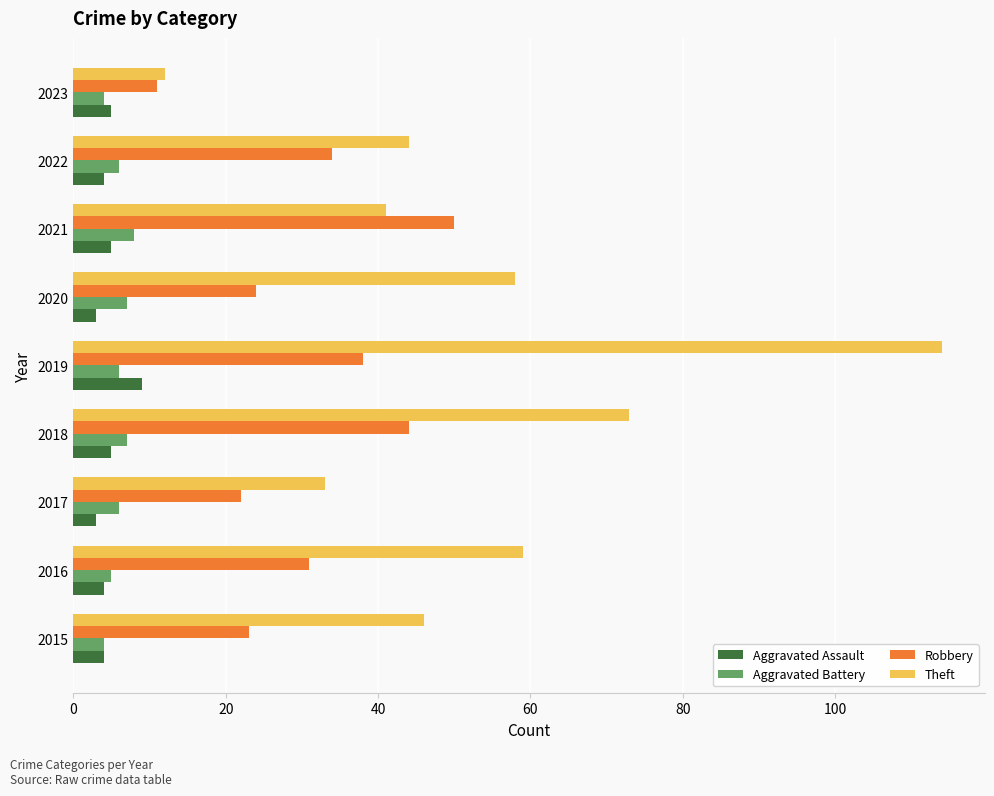

What is the spread (max minus min) of values at 2023?

8